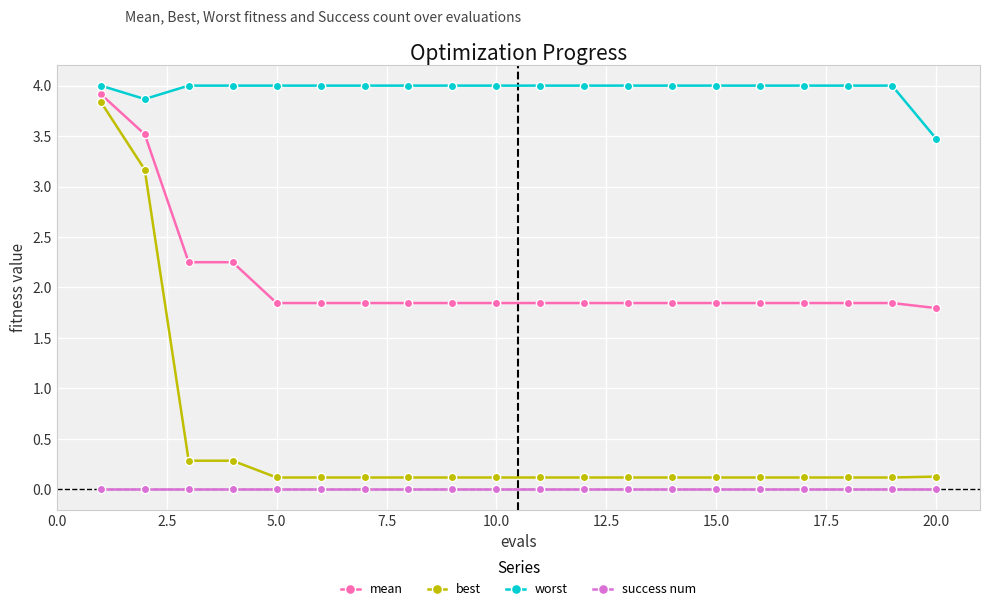

Which series has the largest range (max minus min)?

best